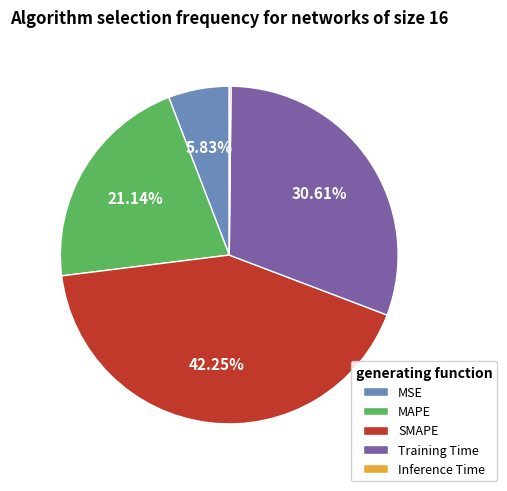

Is it true that Training Time is 31% of the pie?

True